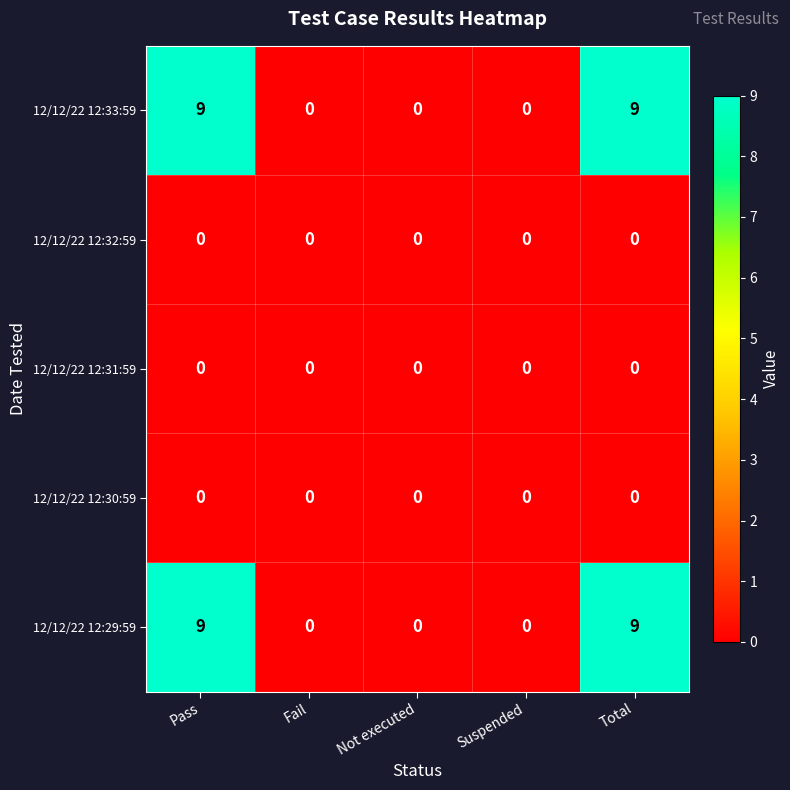

What is the greatest value displayed?

9